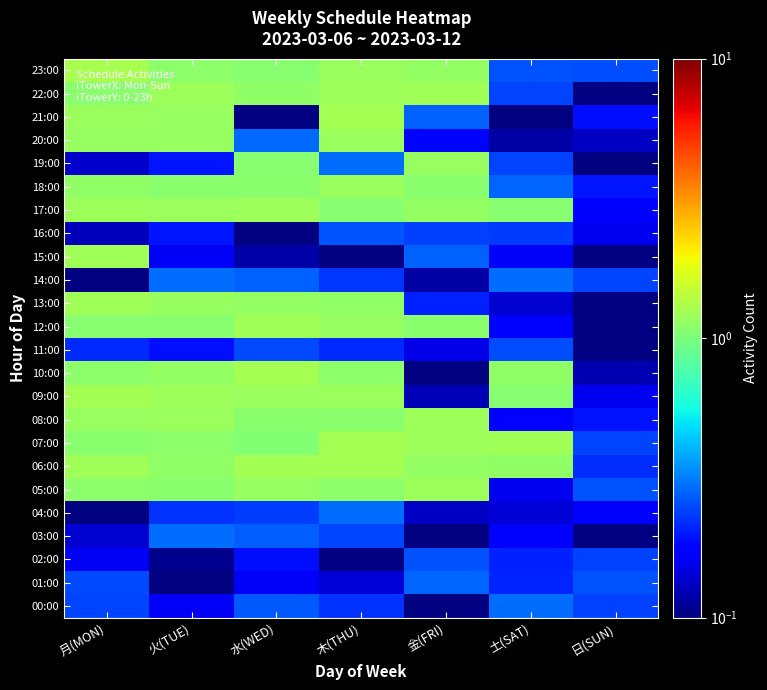

Which series has the largest range (max minus min)?

21:00